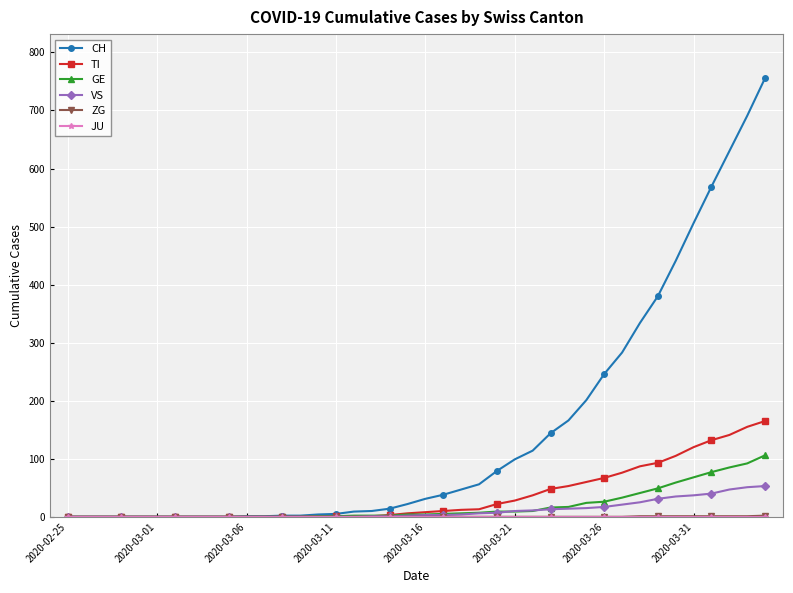

Which series has the largest total across all categories?

CH